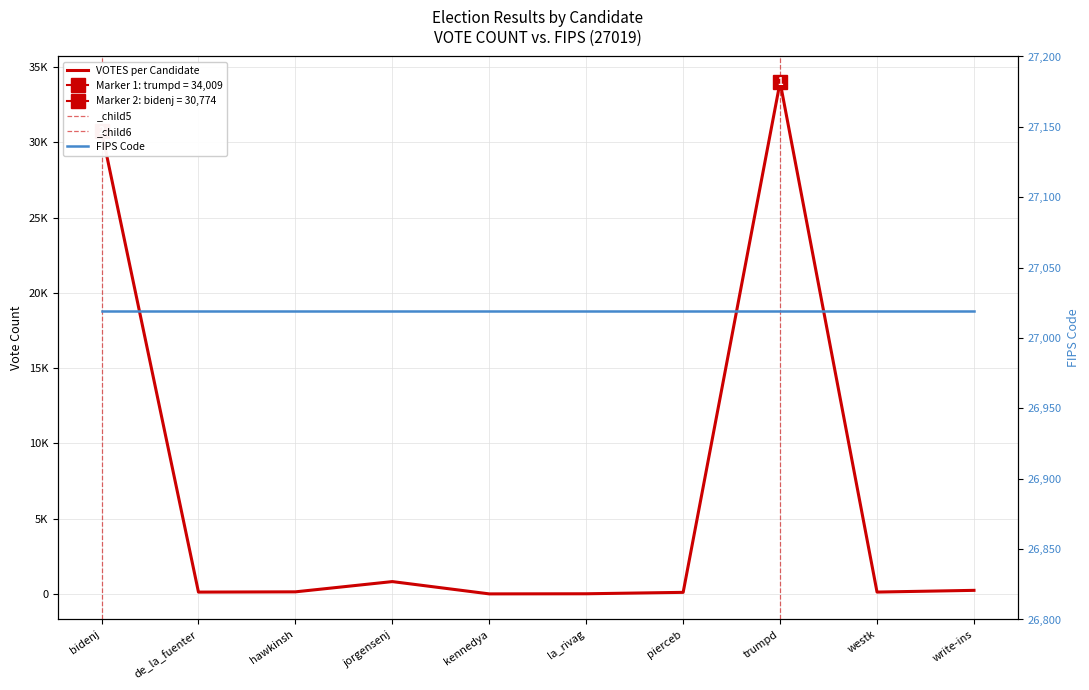

What is the label of the 9th point from the right?

de_la_fuenter